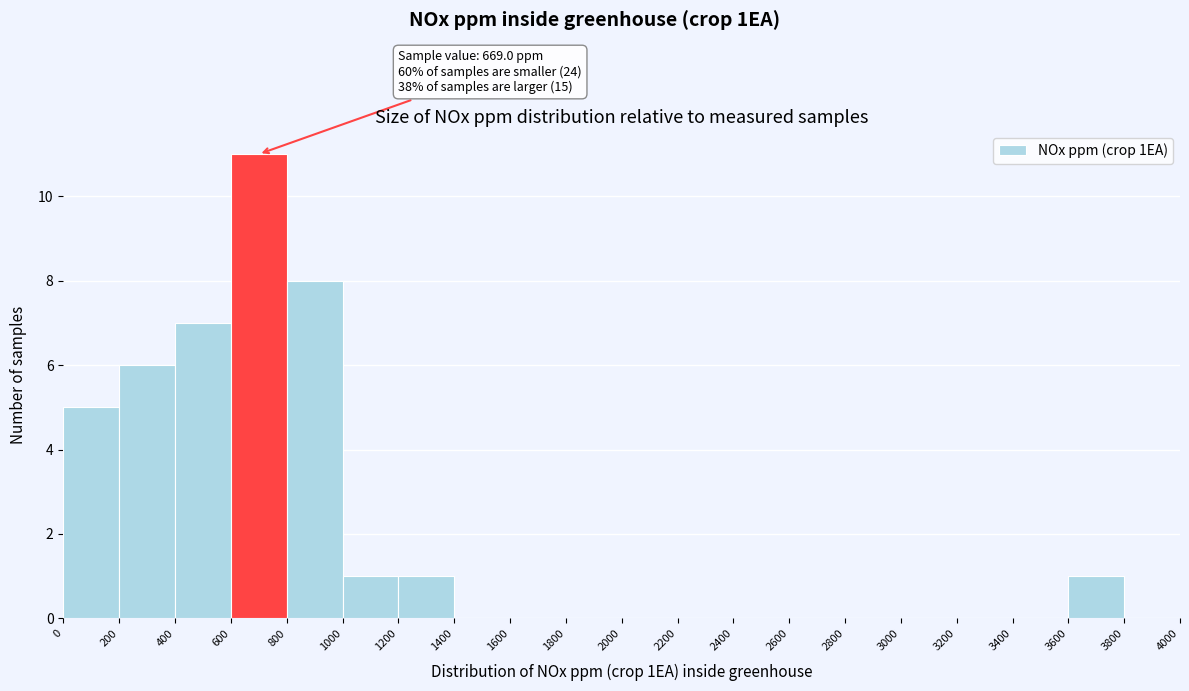

Over which range of the x-axis is the bar tallest?

600 to 800